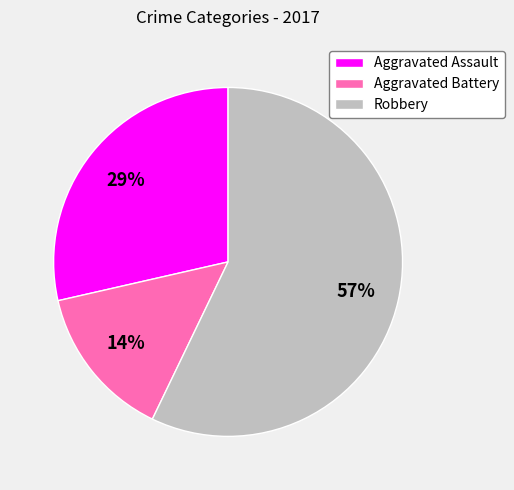

How many slices are in this pie chart?

3